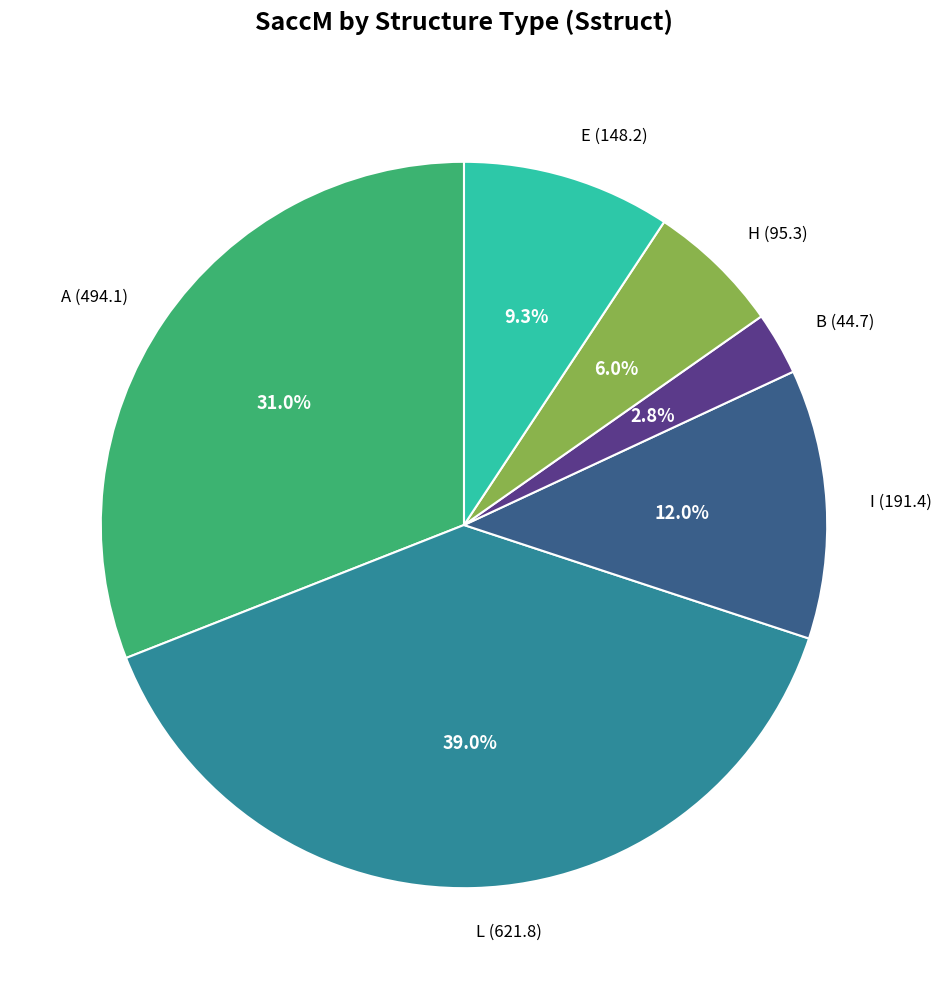

Approximately how many times larger is the value at A (494.1) compared to B (44.7)?

11.1